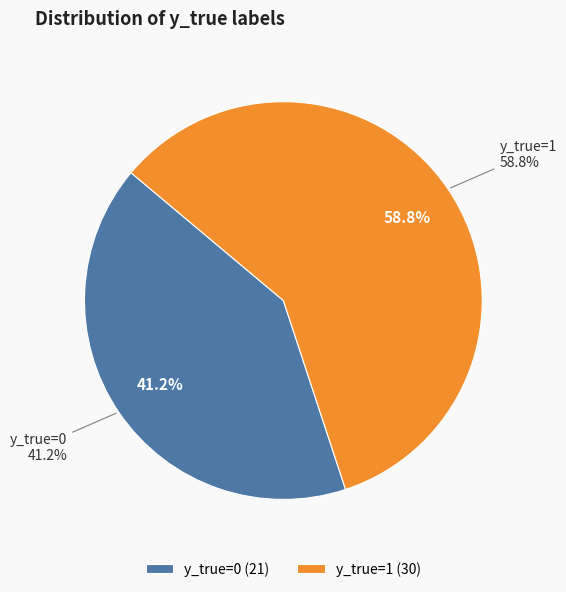

The y_true=1 slice represents 67% of the pie. True or false?

False